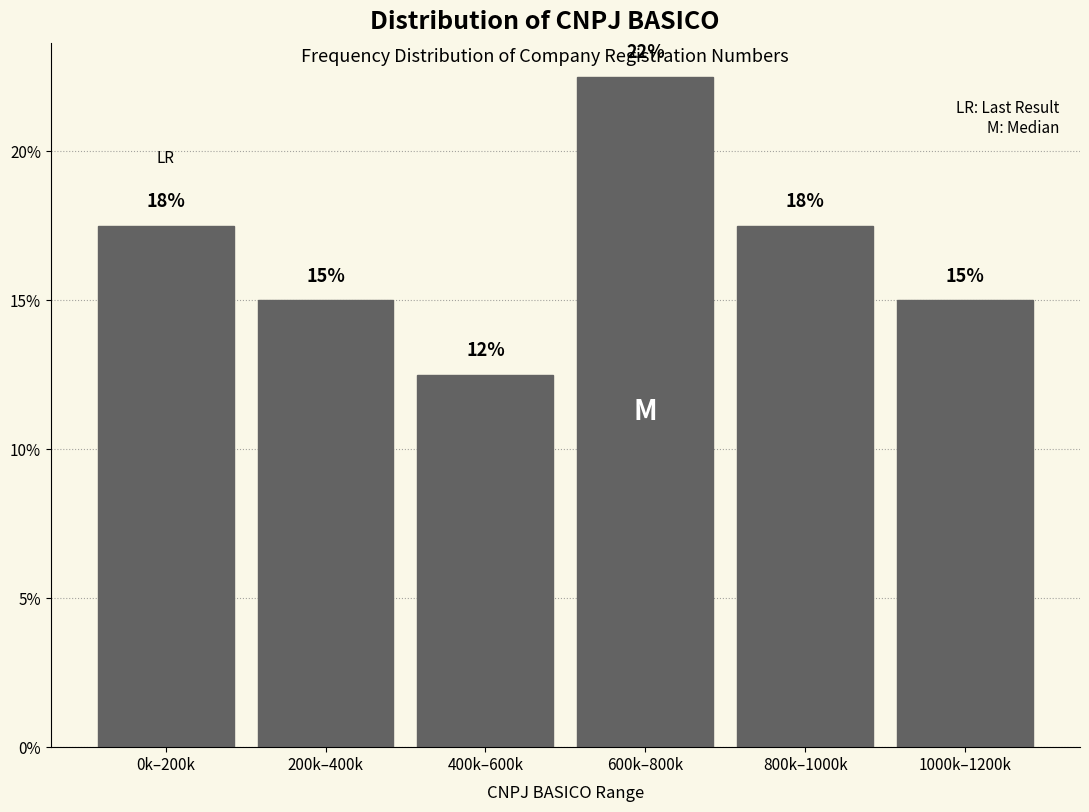

How many bars are there in total?

6